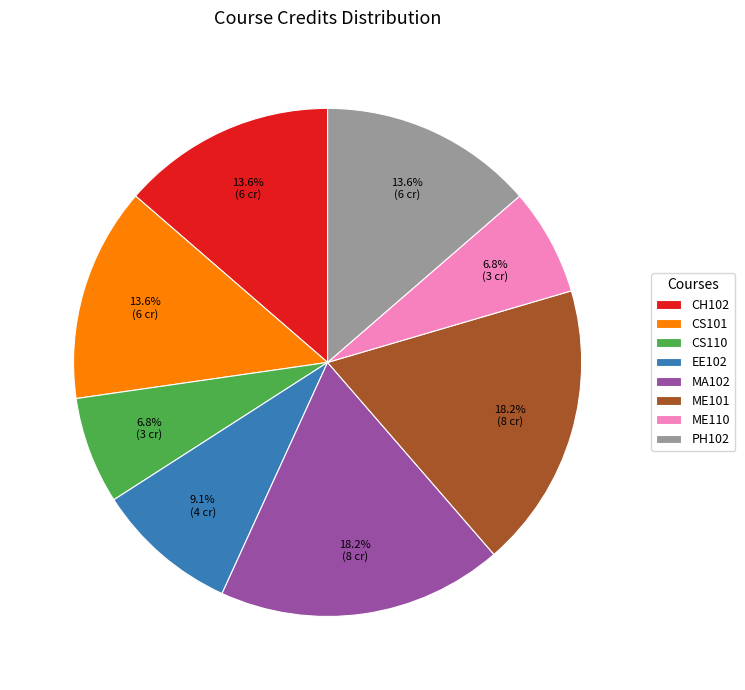

Count the number of slices in the pie.

8